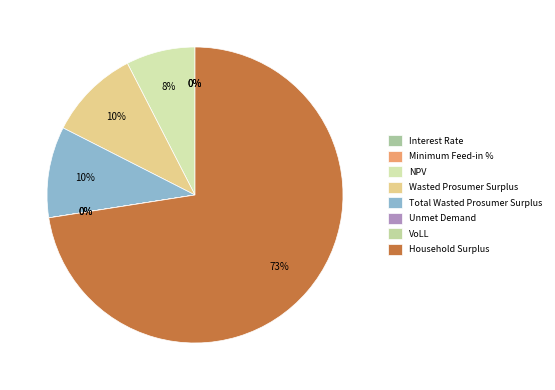

Which category accounts for the majority?

Household Surplus